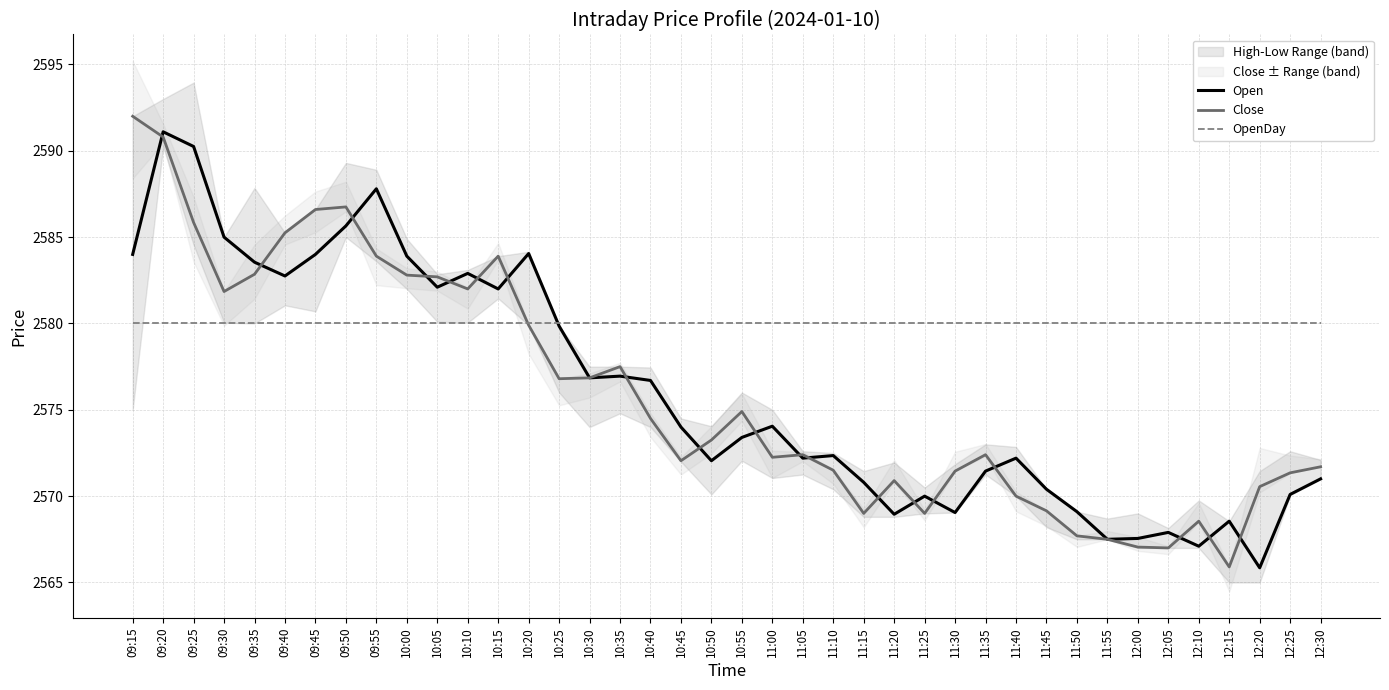

Which has a higher value, 11:20 or 11:55?

11:20